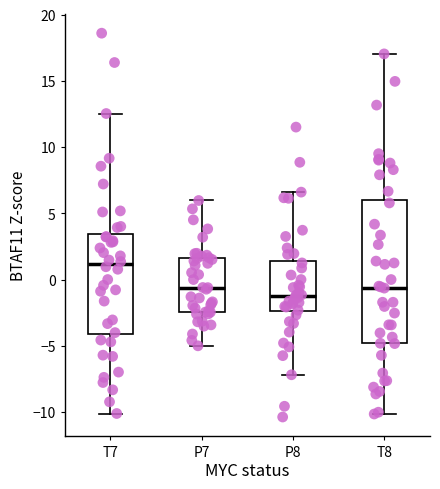

Comparing the boxes themselves (not the whiskers), which one is the tallest?

T8